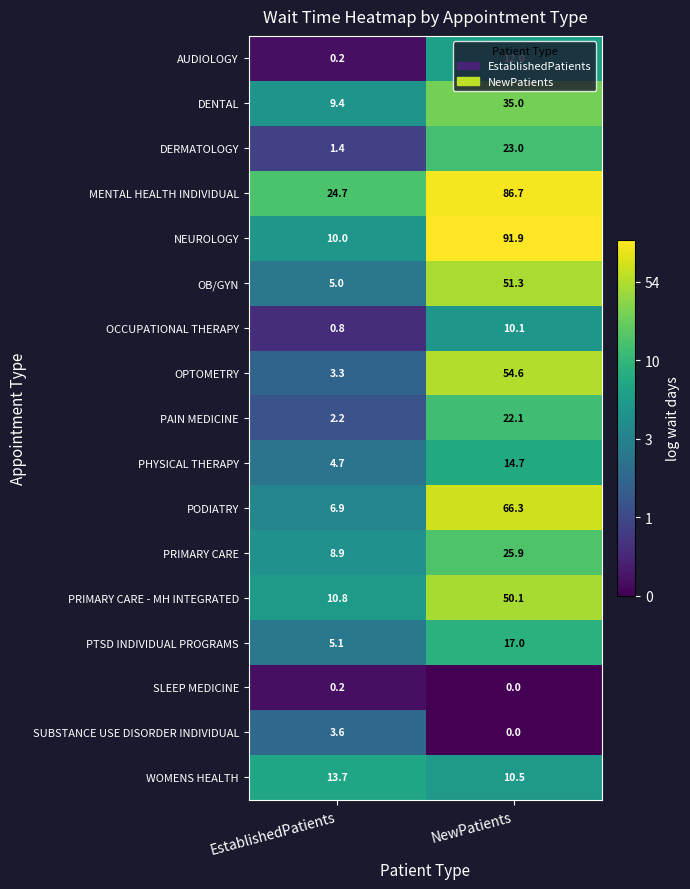

At which label is DERMATOLOGY closest to 12?

EstablishedPatients